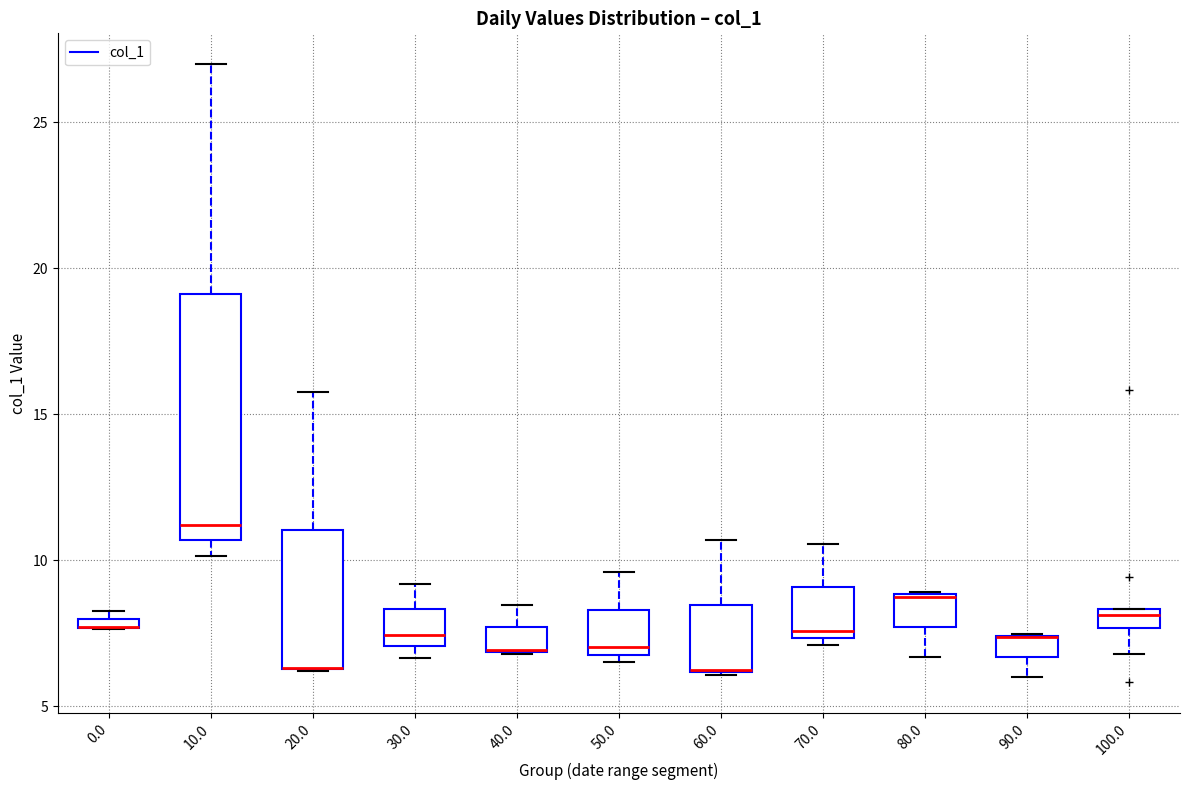

Where is the lower edge of the box at x = 90.0 on the y-axis? The values are not printed on the chart, so give them approximately, as read against the axis.

6.5